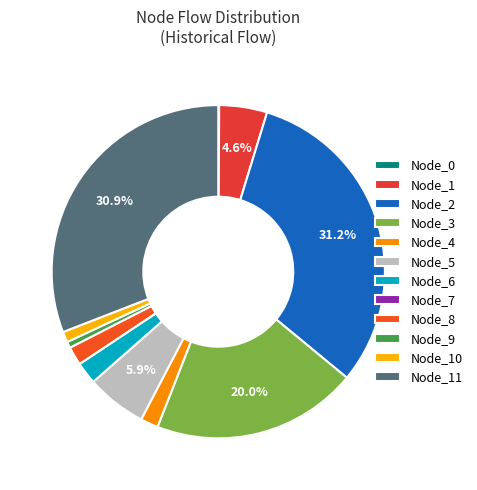

Is there a majority slice in this chart?

No